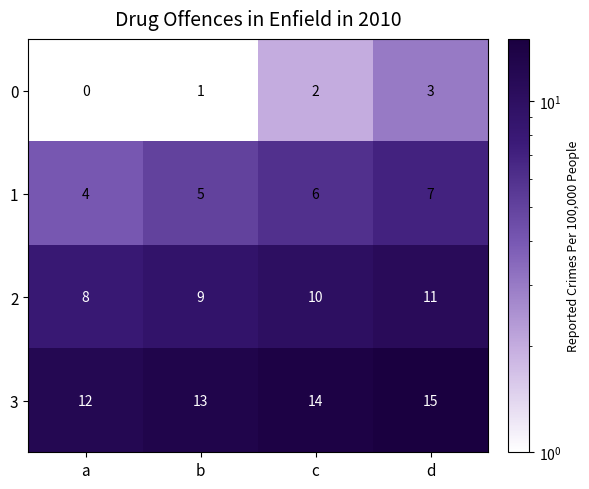

At which label is 2 closest to 9?

b